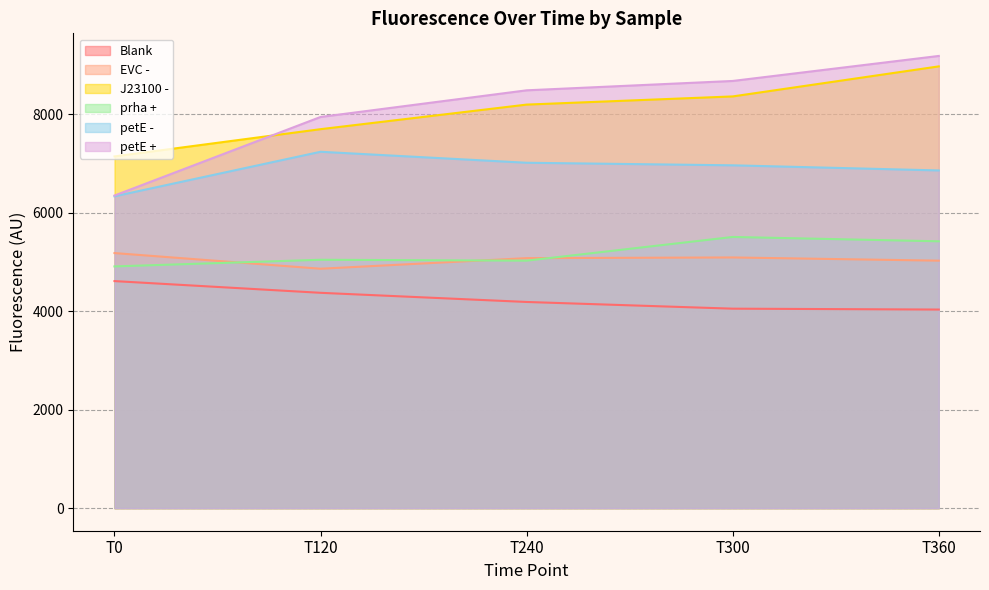

Which series has the widest spread of values?

petE +